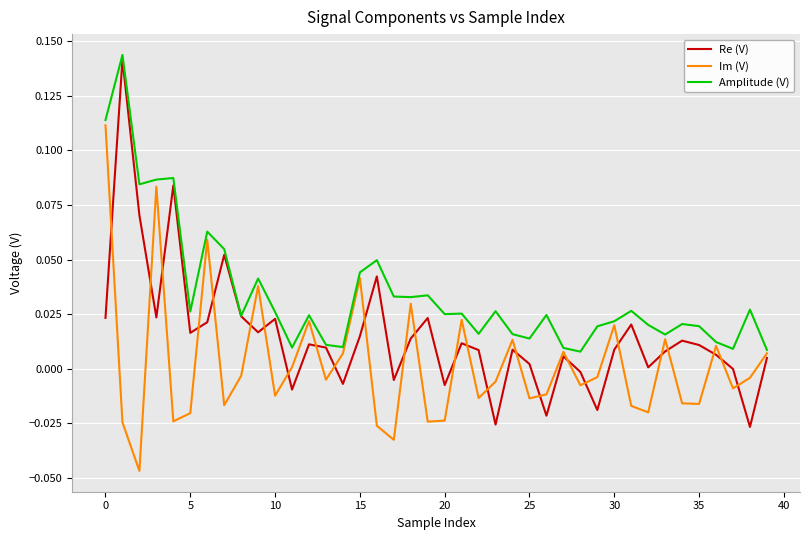

How many distinct data groups are displayed?

3